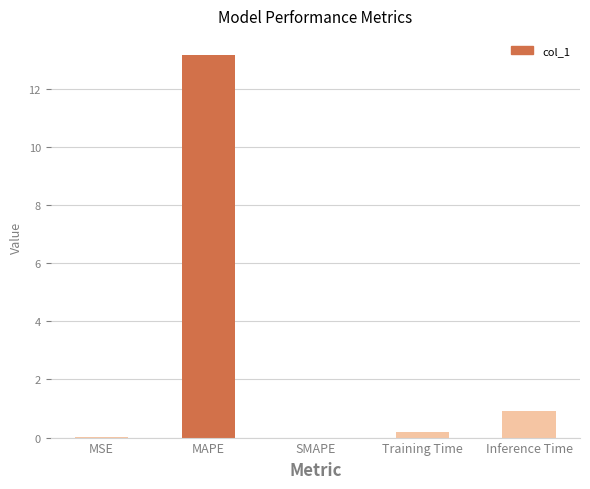

What is the sum of the values at Inference Time and MAPE?

14.1